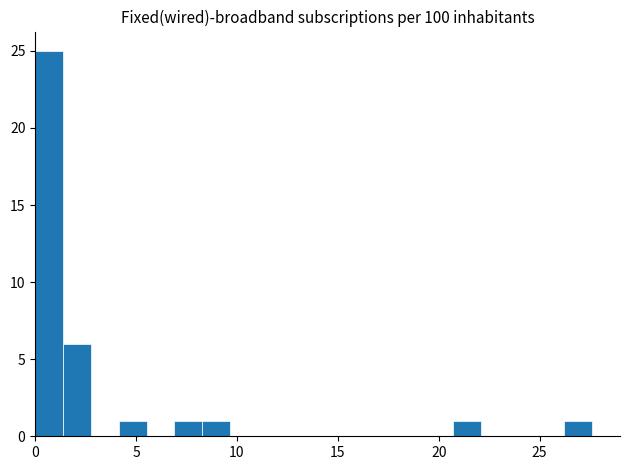

Around what value on the x-axis is the tallest bar? Give the approximate position of its centre, as read against the axis.

0.5